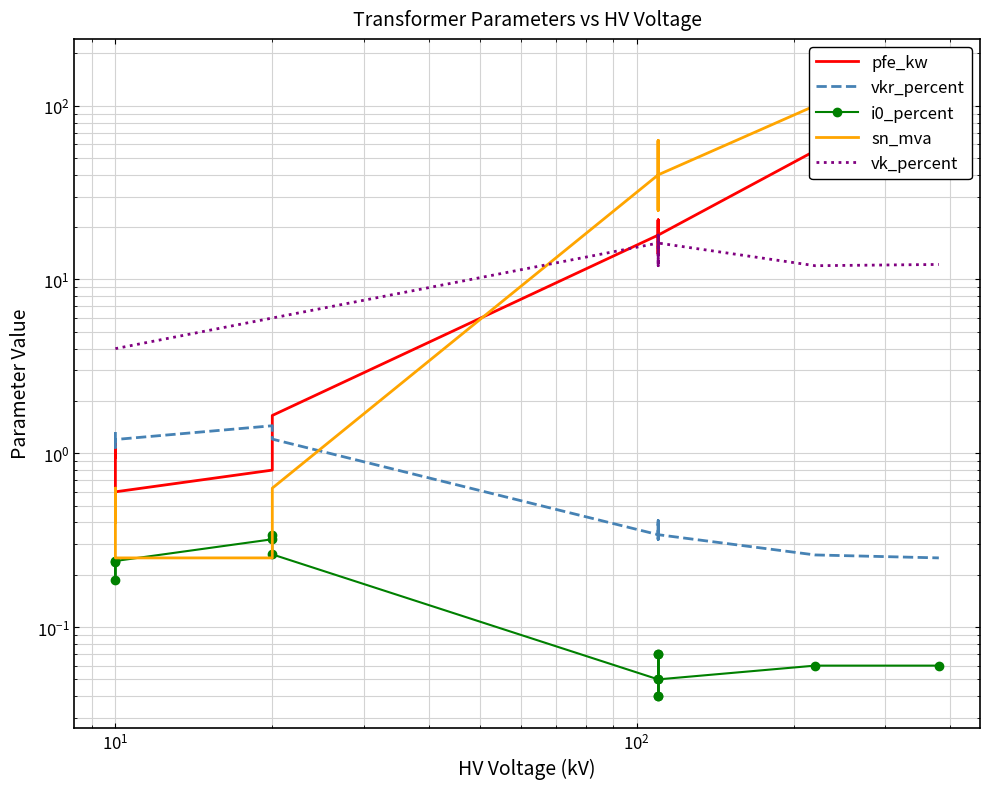

How many distinct data groups are displayed?

5